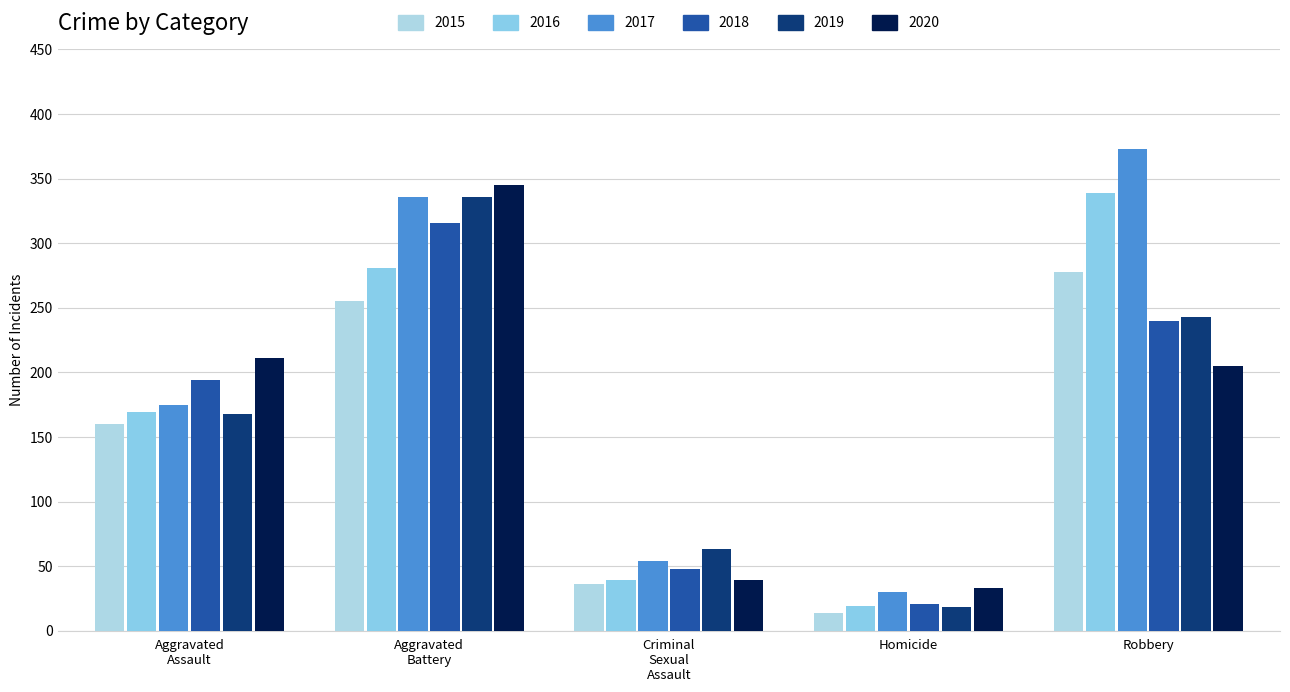

At which label does 2015 first exceed 160?

Aggravated Battery